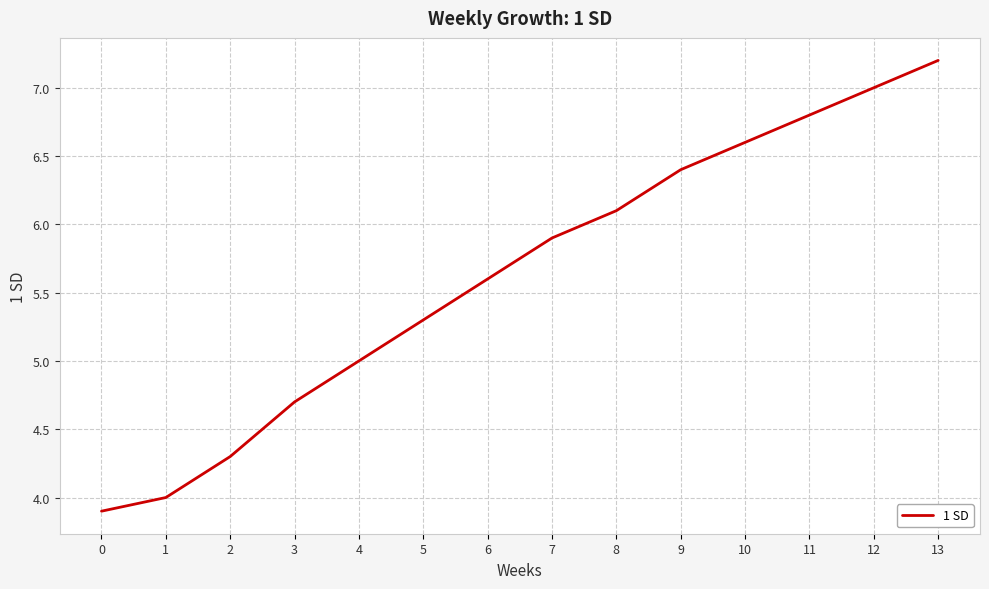

Reading left to right, transcribe all the data shown in this chart.

0=3.9	1=4.0	2=4.3	3=4.7	4=5.0	5=5.3	6=5.6	7=5.9	8=6.1	9=6.4	10=6.6	11=6.8	12=7.0	13=7.2